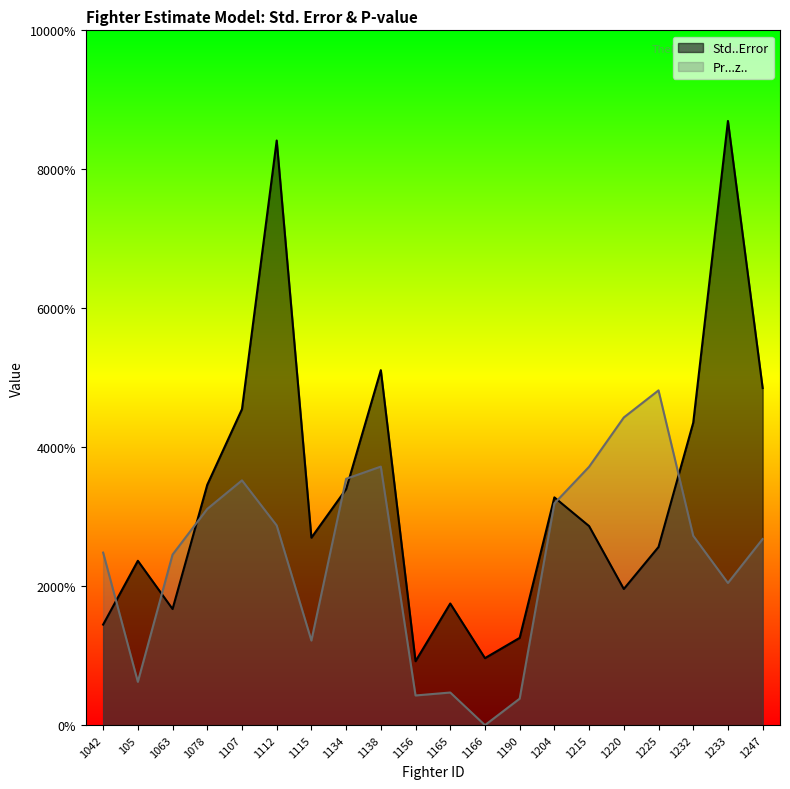

True or false: Std..Error has a value of 0.8 at 1233.

False